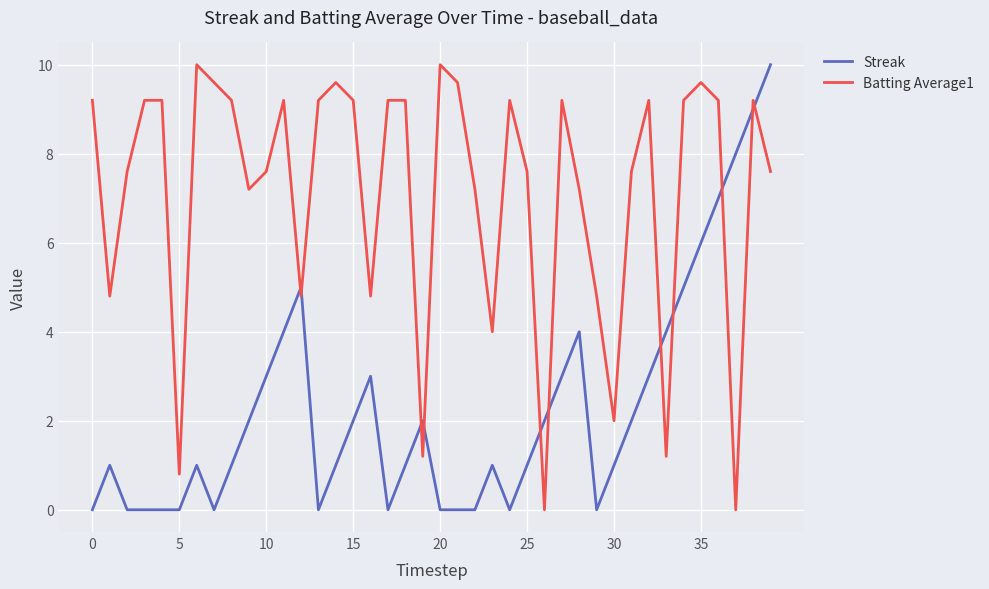

What is the maximum value for Streak?

10.0